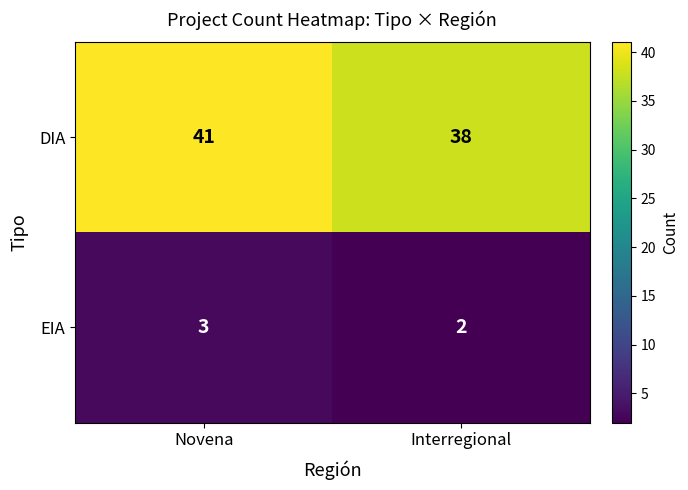

At which label is DIA closest to 39?

Interregional